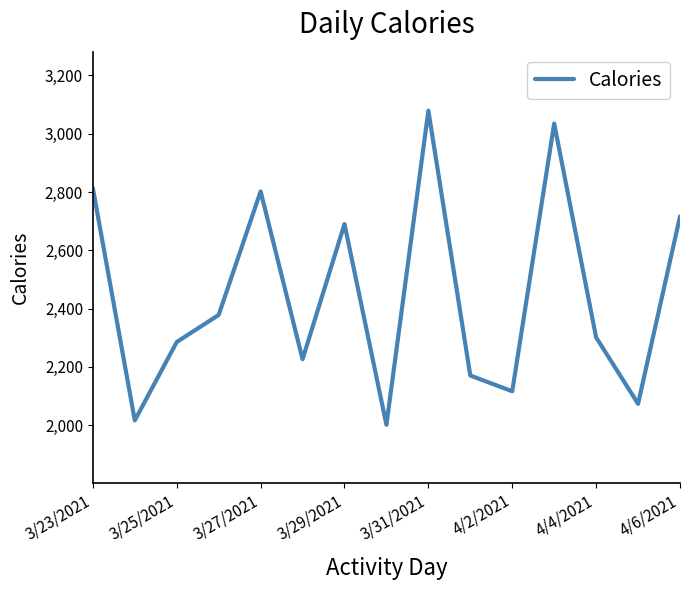

What is the maximum value shown in the chart?

3079